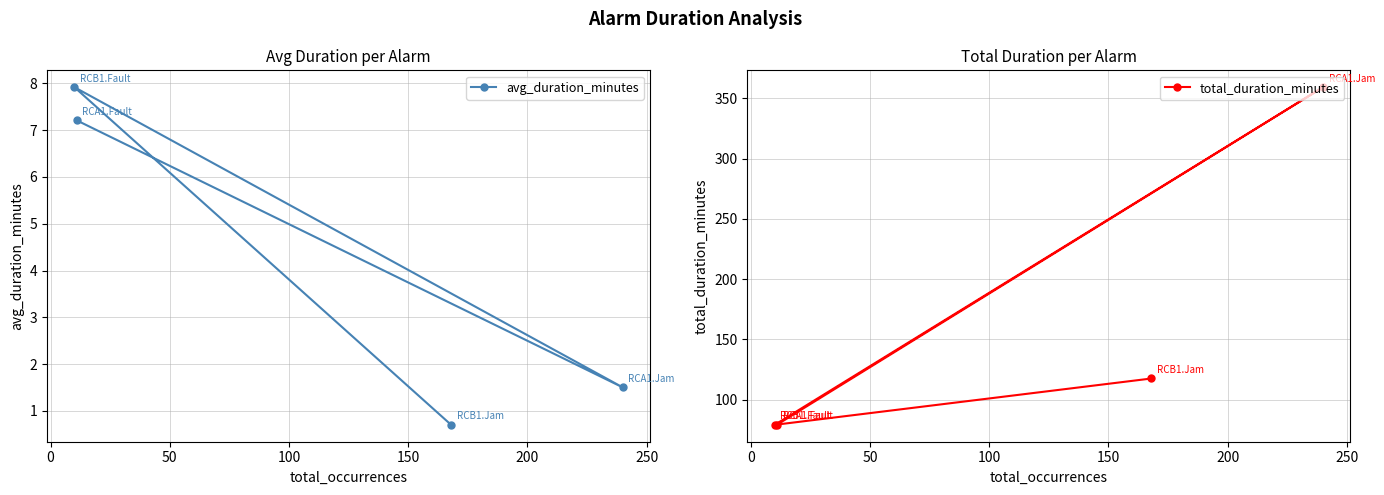

Reading right to left, list all the values displayed in this chart.

avg_duration_minutes: 0.7	7.9	1.5	7.2
total_duration_minutes: 117.6	79.2	359.1	79.3